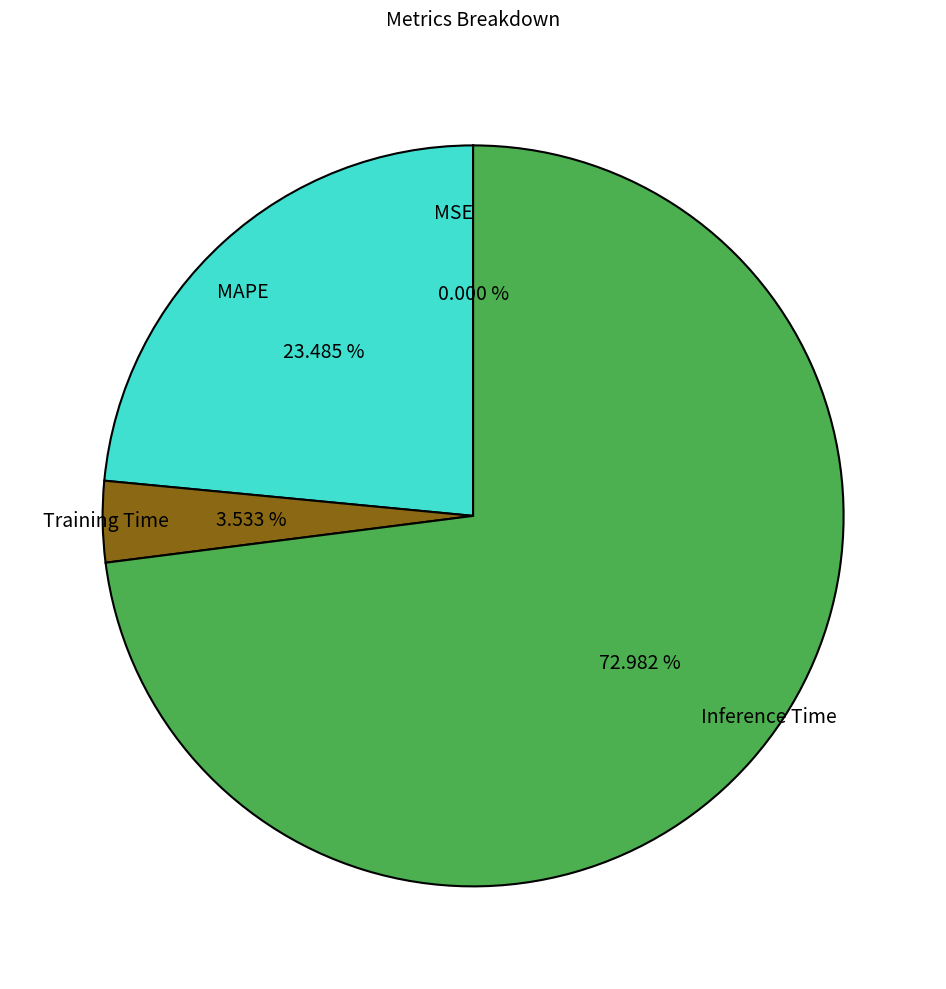

Which slice is the largest?

Inference Time